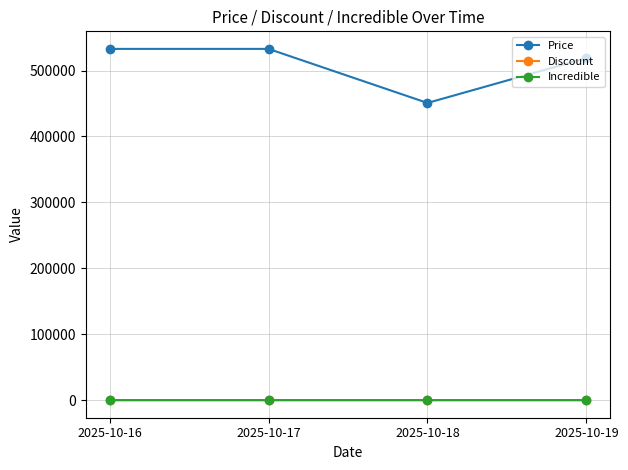

Which series has the largest range (max minus min)?

Price